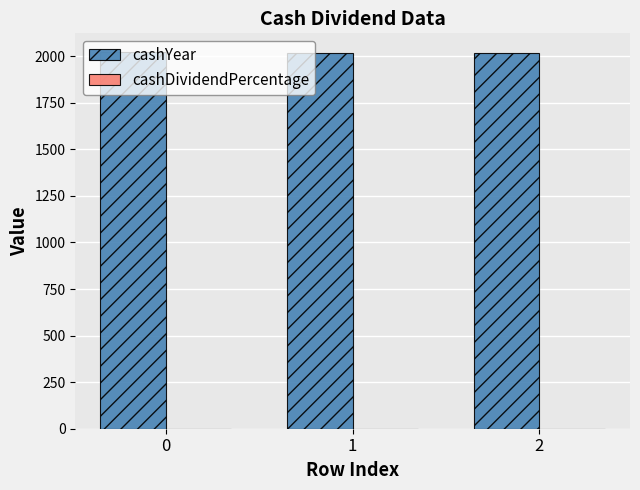

Is it true that cashYear equals 2022.0 at 0?

True